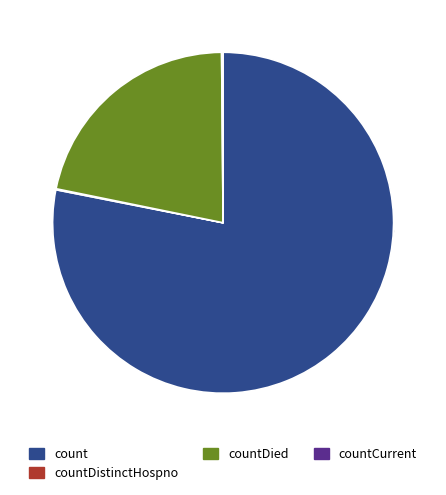

Approximately how many times larger is the value at countDied compared to countDistinctHospno?

231.4